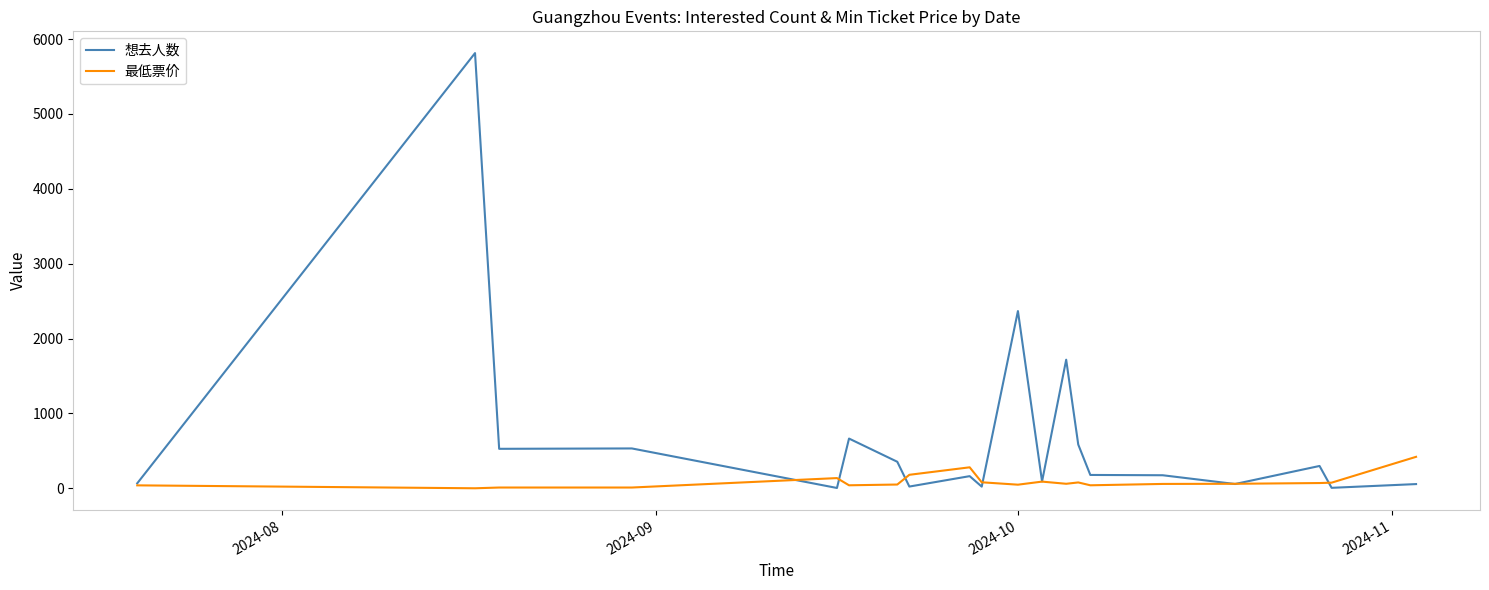

What is the highest value of the 最低票价 series?

420.0